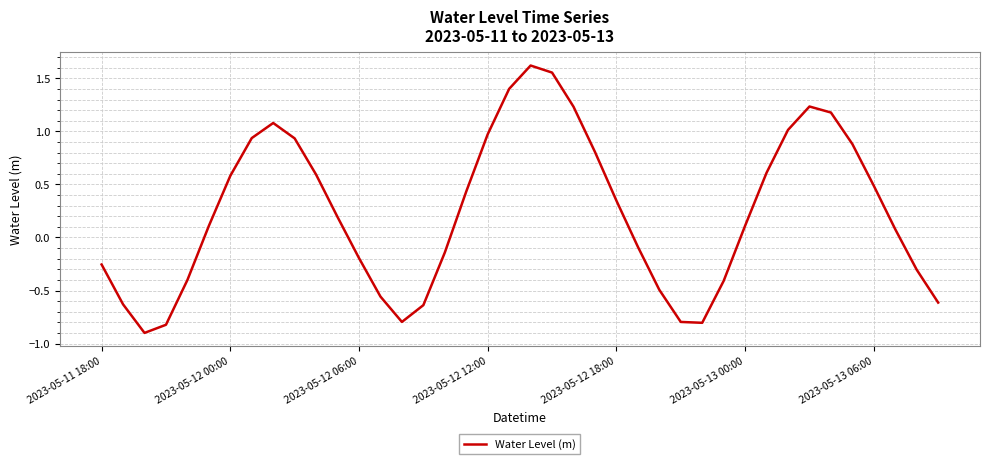

How many lines are shown in the chart?

1